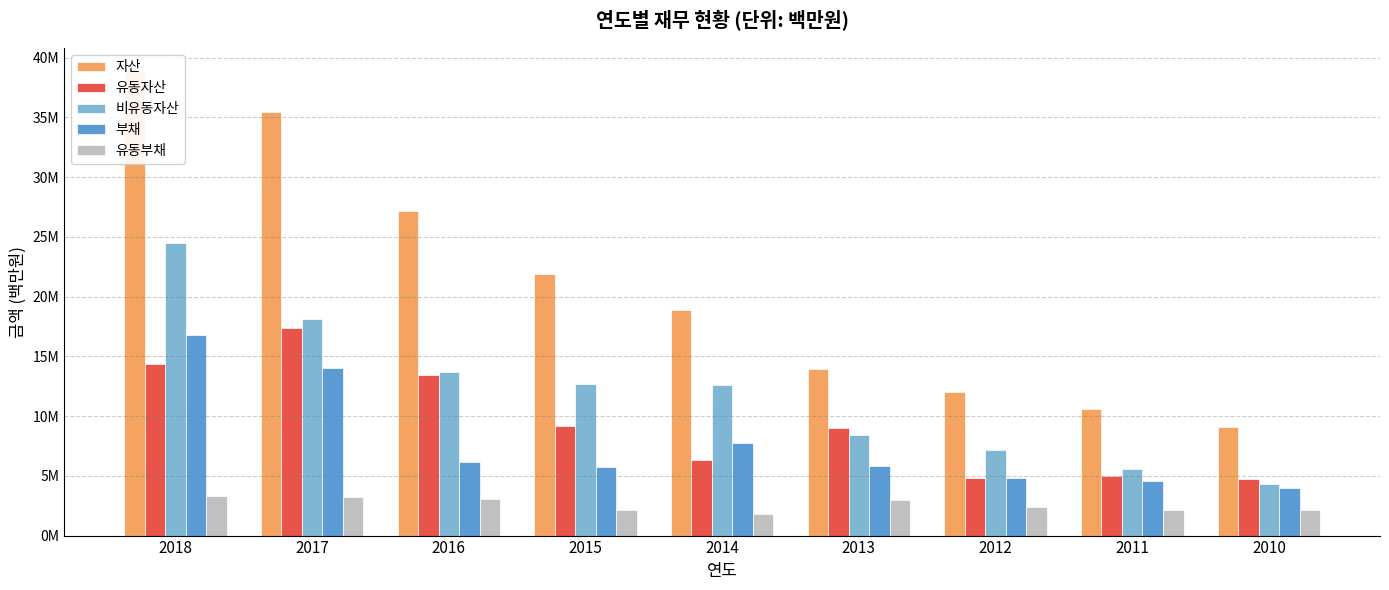

Is it true that 부채 equals 5808684 at 2013?

True